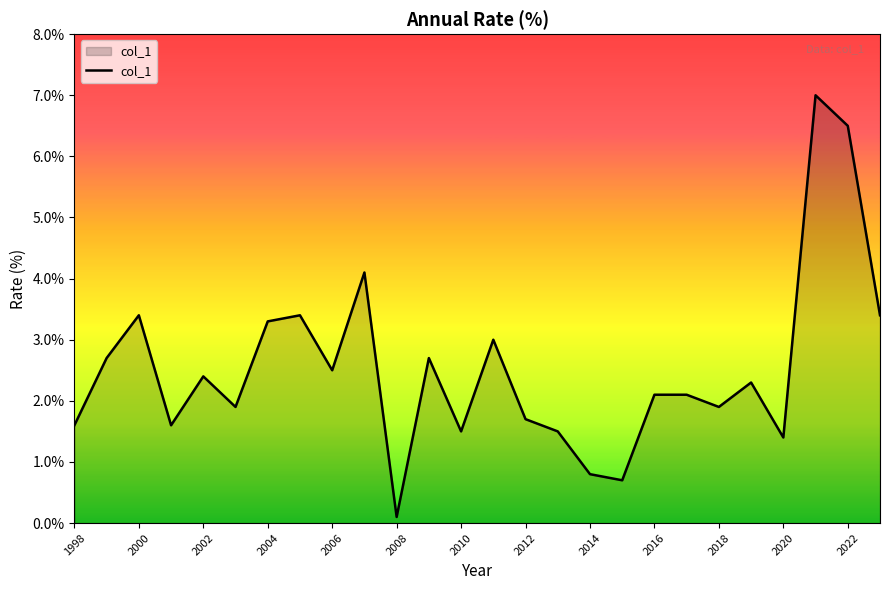

Reading left to right, what are all the values shown in this chart?

1.6	2.7	3.4	1.6	2.4	1.9	3.3	3.4	2.5	4.1	0.1	2.7	1.5	3.0	1.7	1.5	0.8	0.7	2.1	2.1	1.9	2.3	1.4	7.0	6.5	3.4